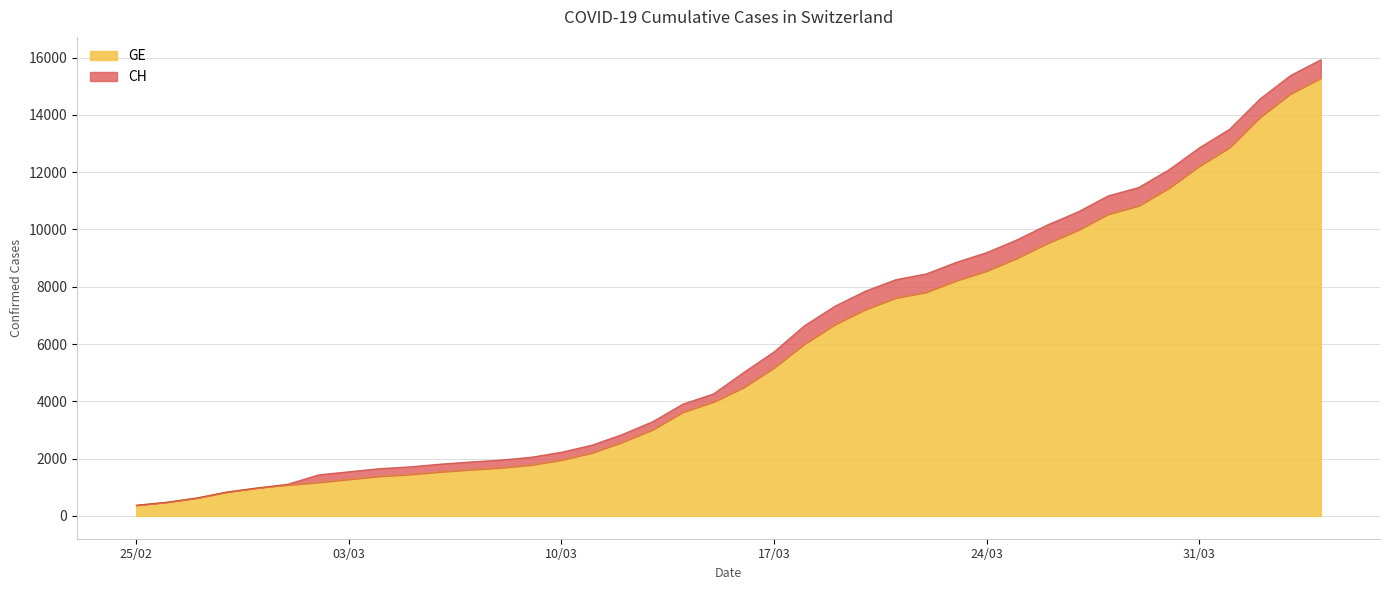

True or false: CH and GE cross at least once.

False